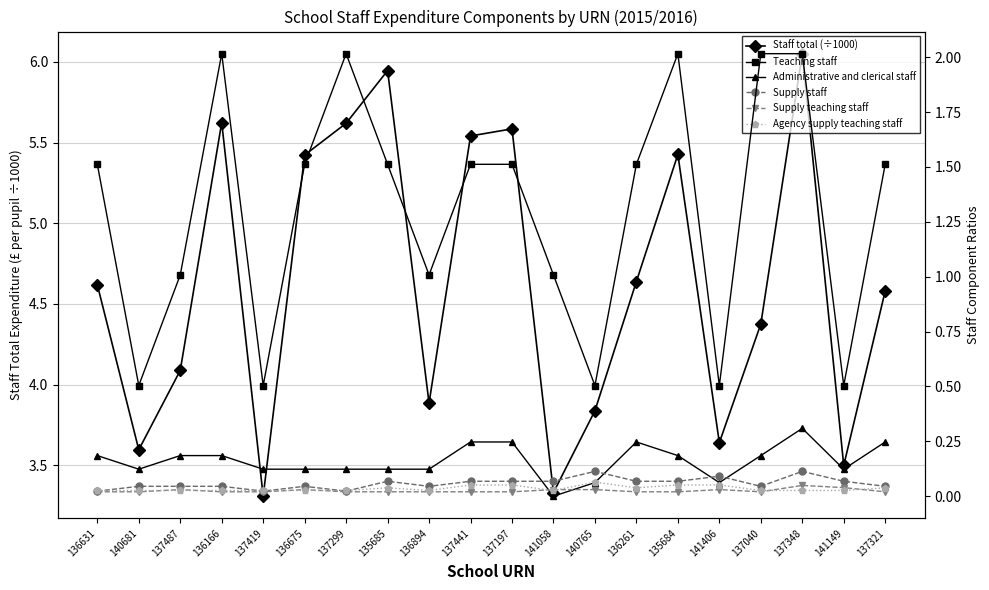

Rank the categories by Teaching staff value from lowest to highest.

140681, 137419, 140765, 141406, 141149, 137487, 136894, 141058, 136631, 136675, 135685, 137441, 137197, 136261, 137321, 136166, 137299, 135684, 137040, 137348